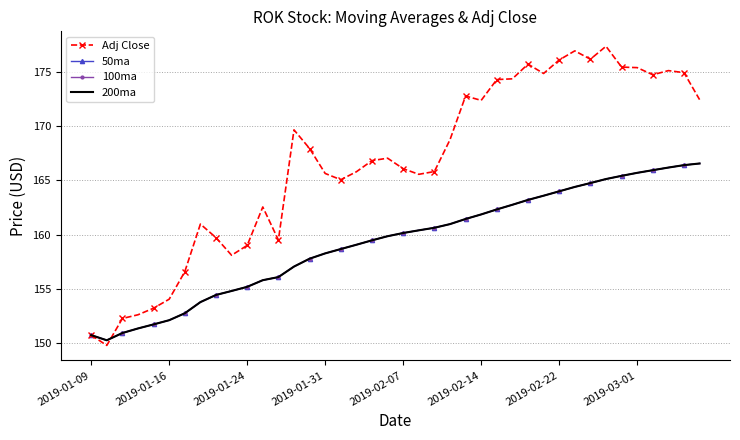

What are all the series names shown in the legend?

Adj Close, 50ma, 100ma, 200ma